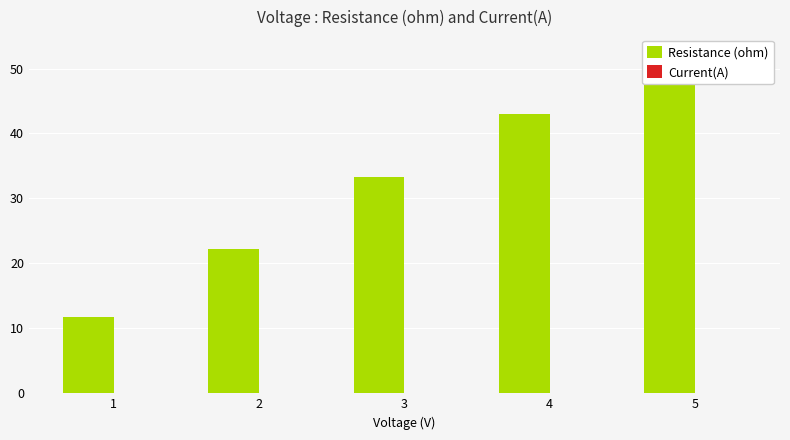

What value does the Resistance (ohm) series have at 1?

11.8